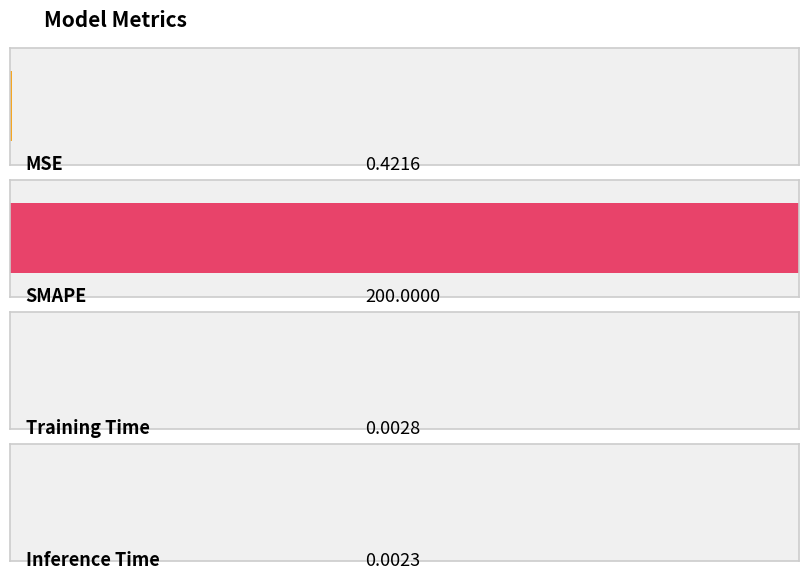

What is the difference between the values at MSE and Training Time?

0.4